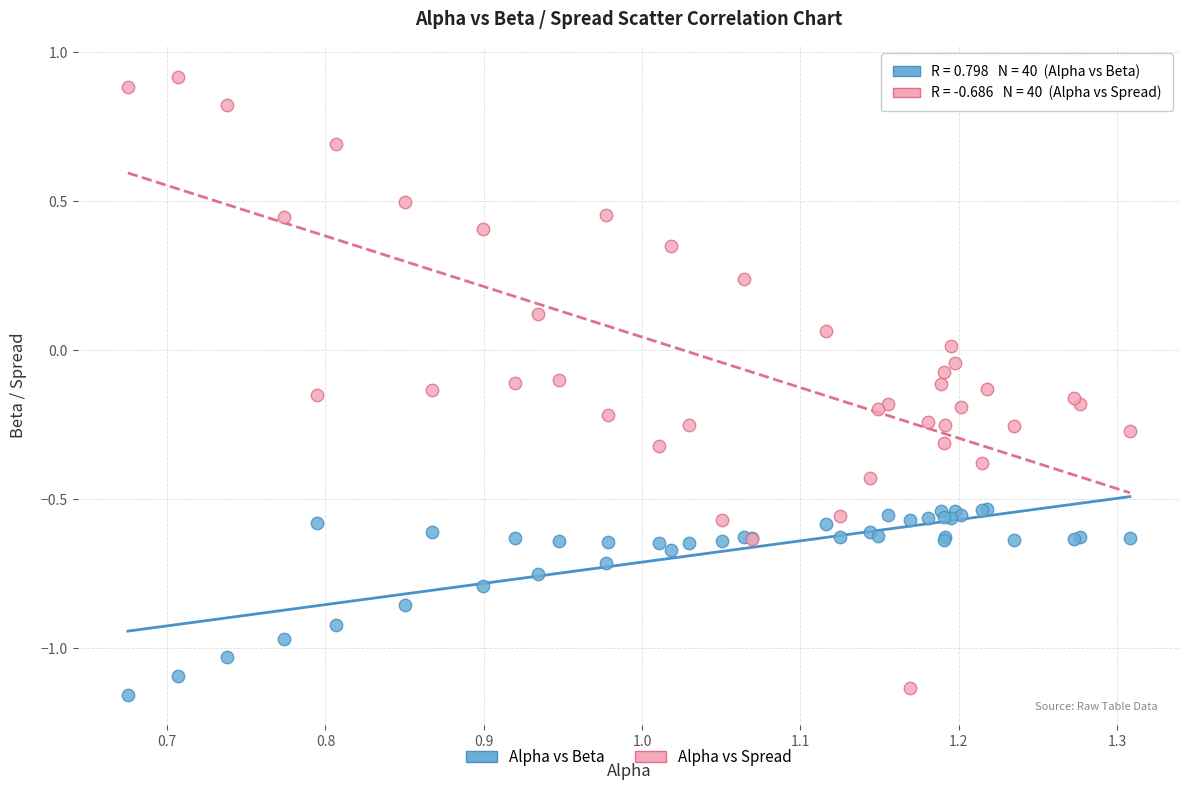

What are all the series names shown in the legend?

Alpha vs Beta, Alpha vs Spread